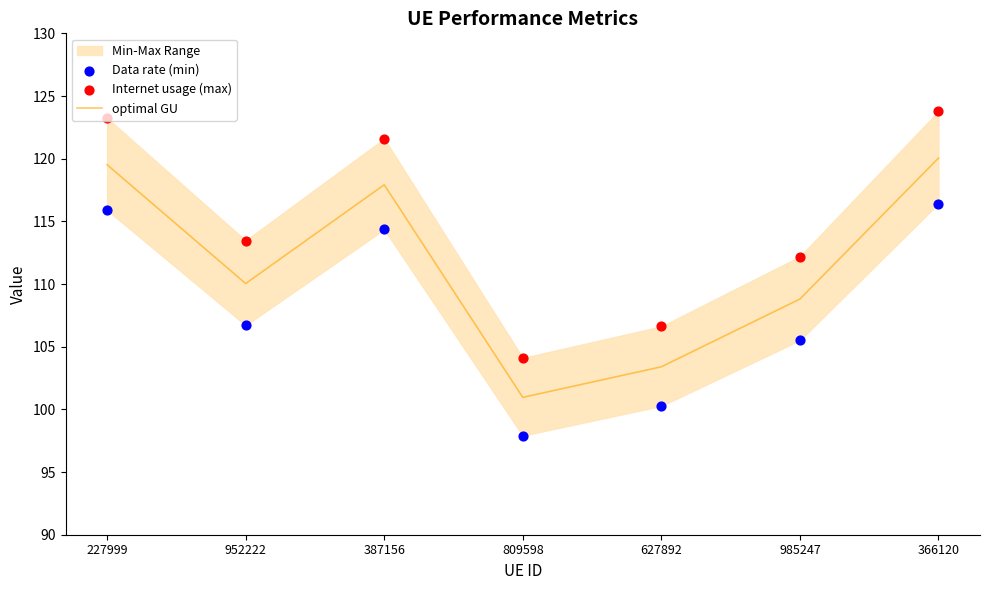

Which series contains the lowest Y value?

Data rate (min)